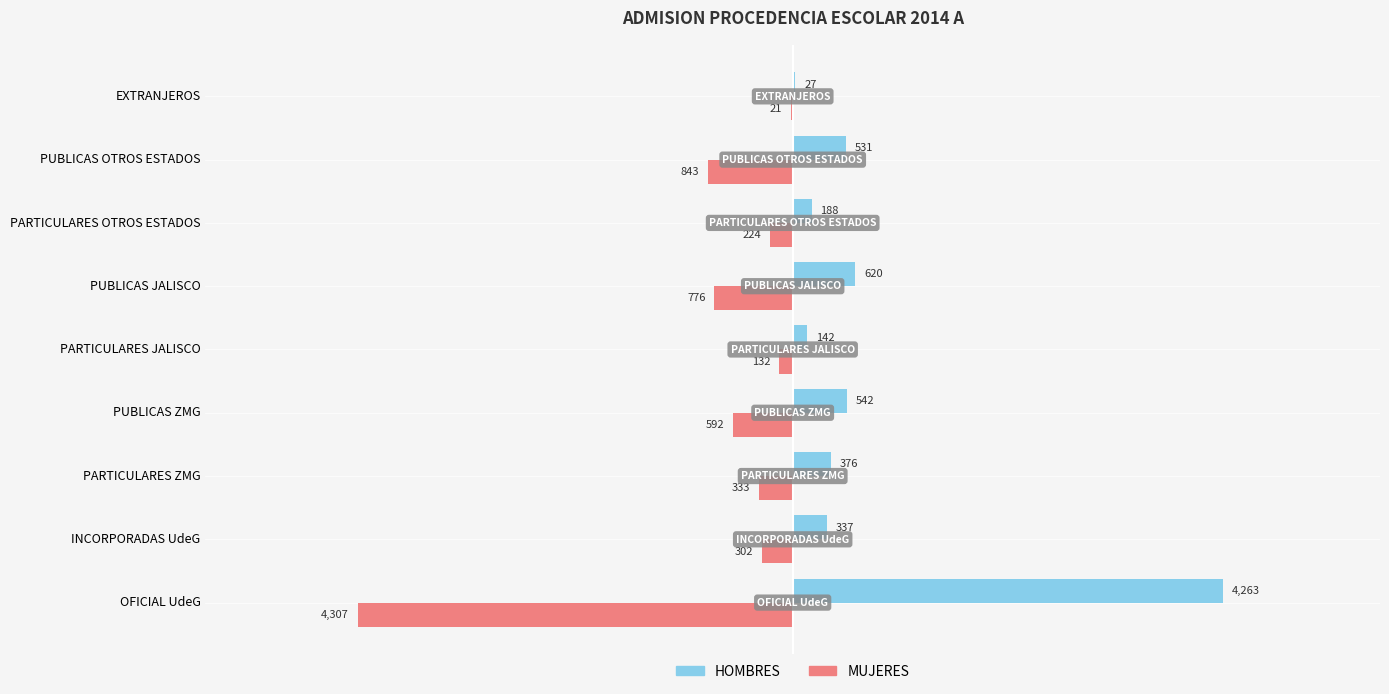

True or false: MUJERES has a value of -302 at INCORPORADAS UdeG.

True